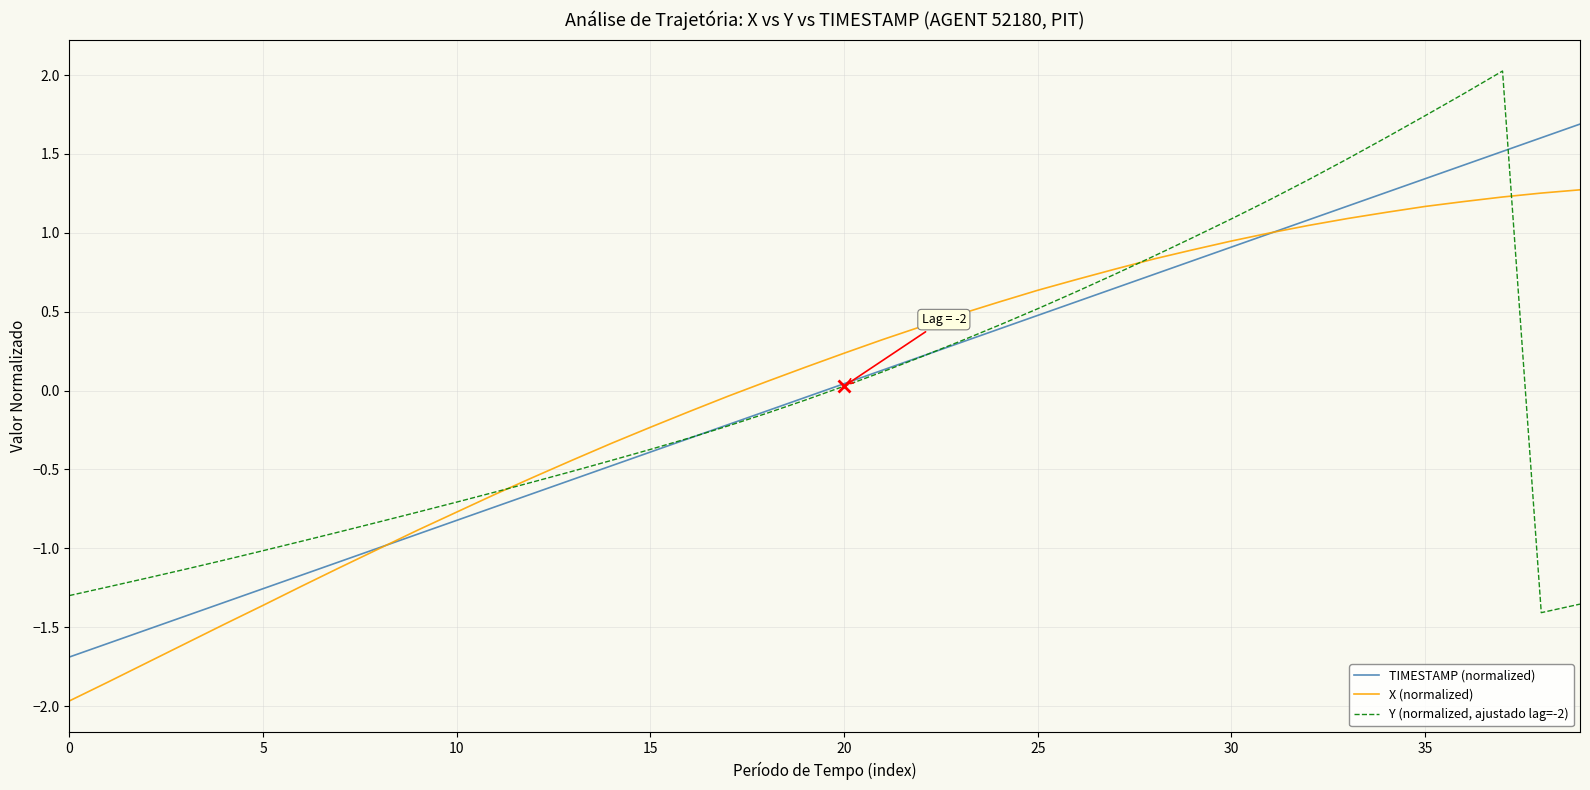

True or false: TIMESTAMP (normalized) and X (normalized) intersect in this chart.

True